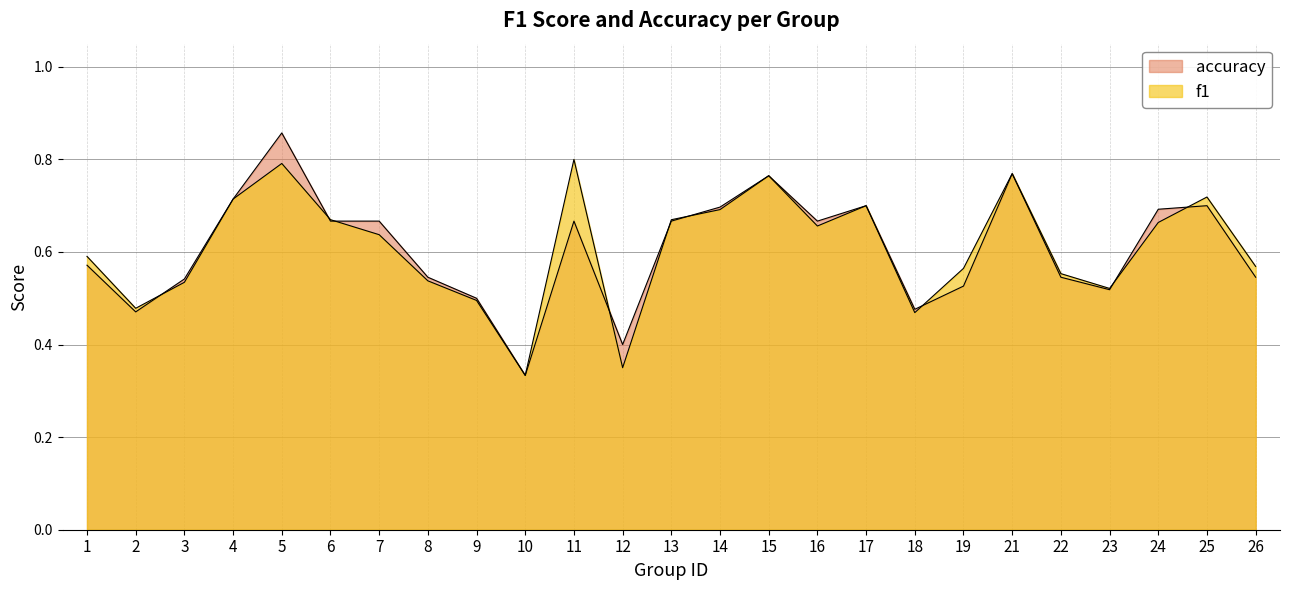

What is the sum of the accuracy values at 6 and 9?

1.2